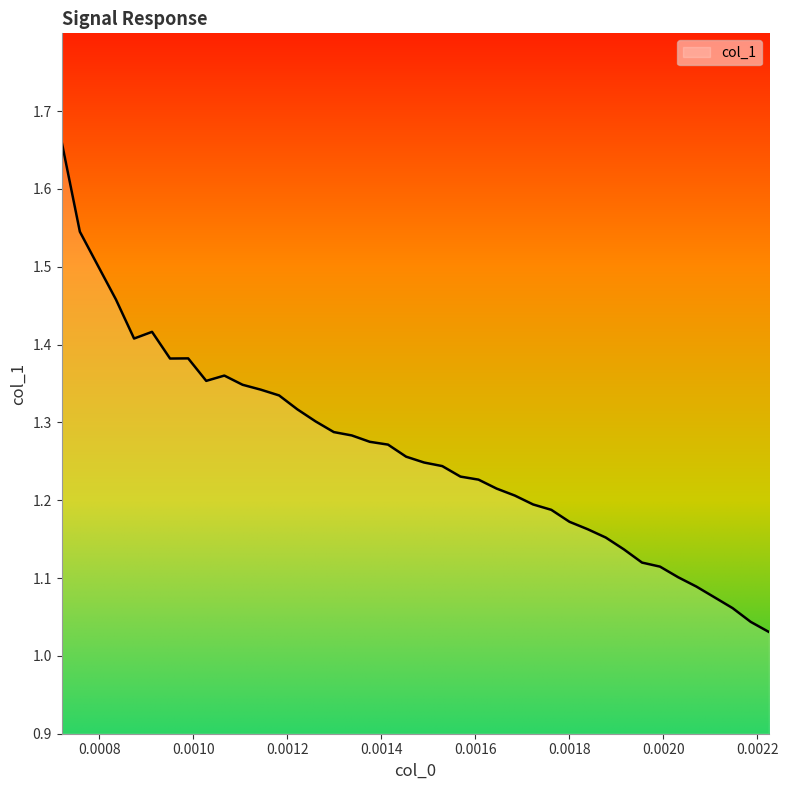

What is the difference between the maximum and minimum values?

0.6